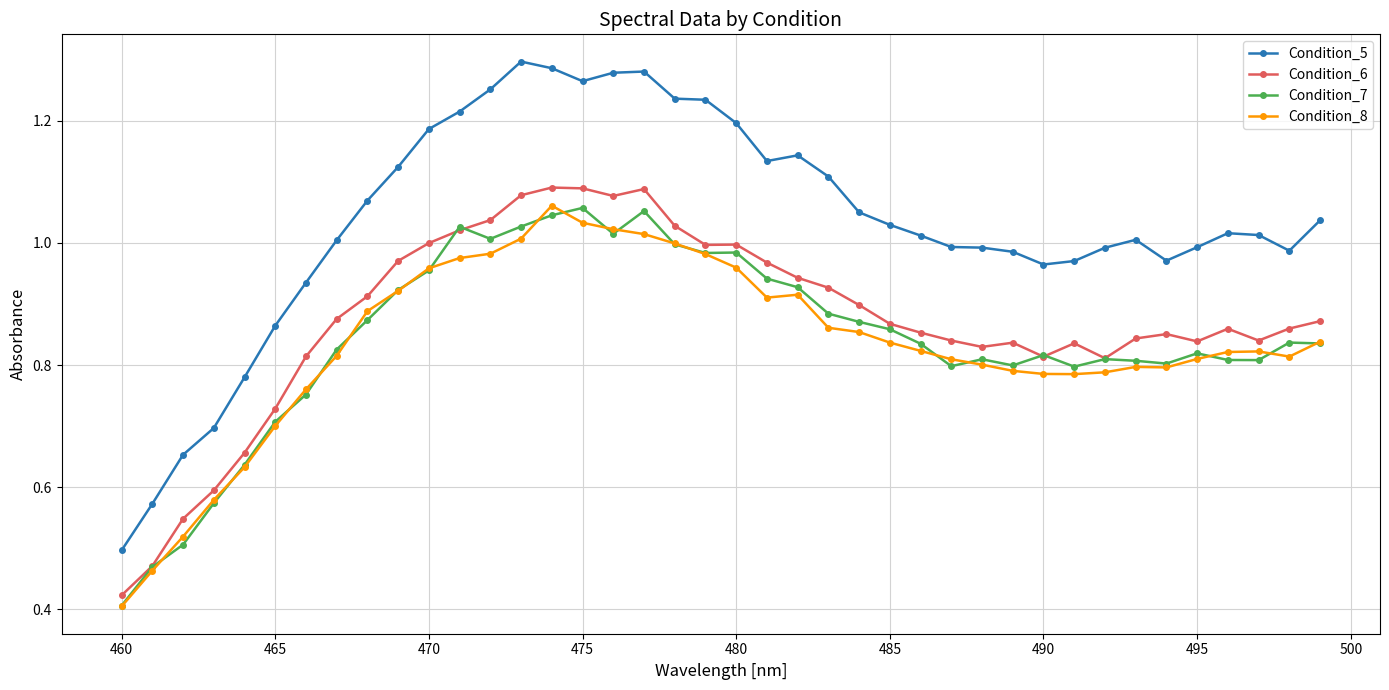

What is the sum of all Condition_6 values?

34.9